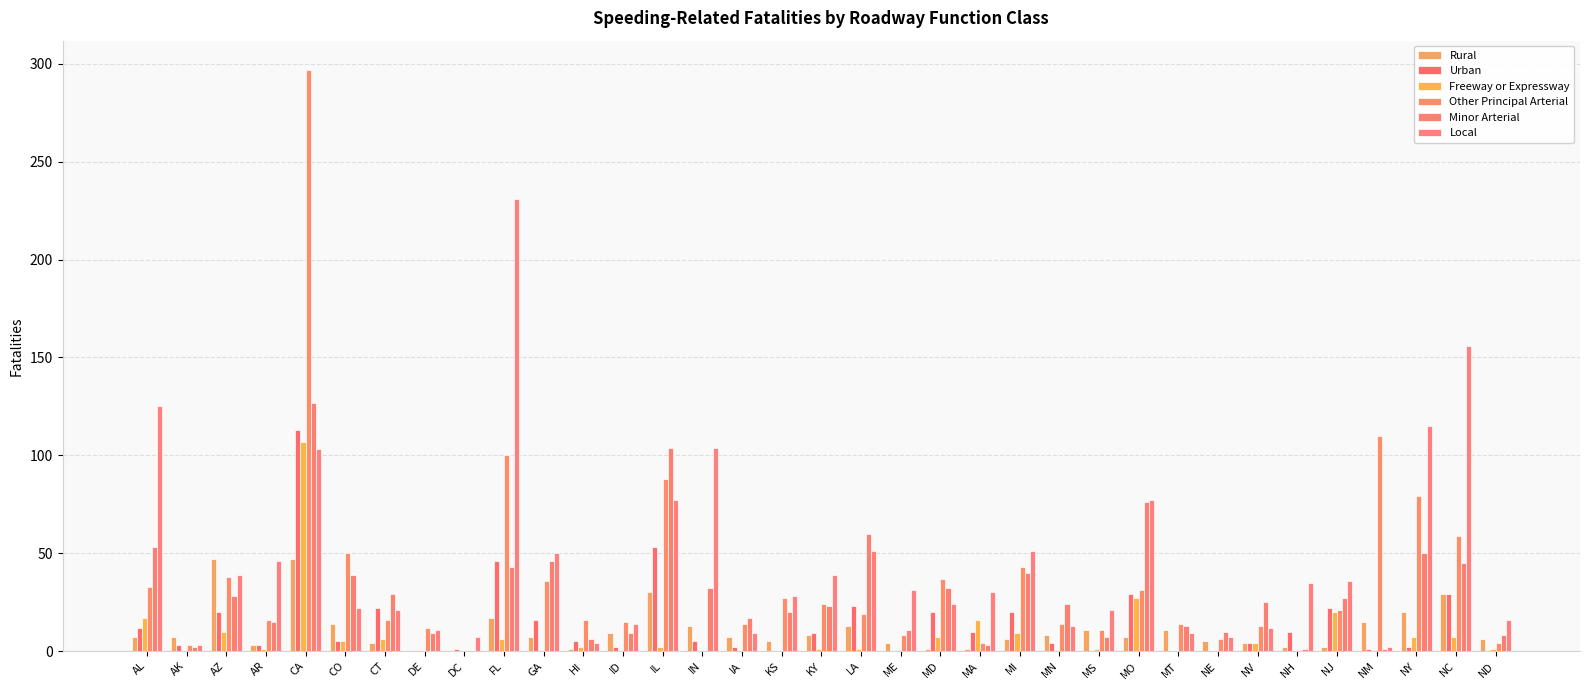

The Other Principal Arterial series shows 28 at LA. True or false?

False